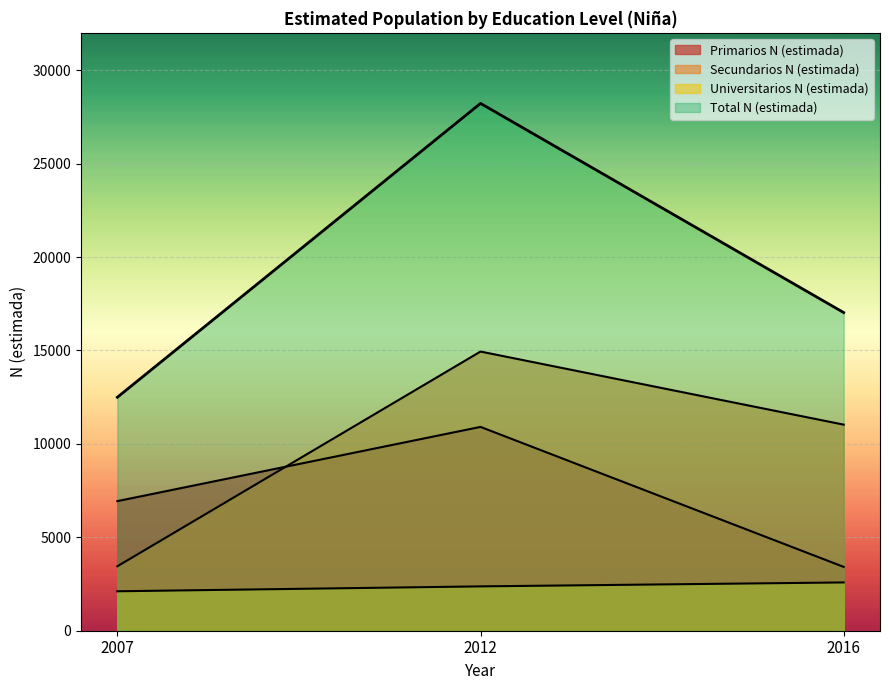

The value of Secundarios N (estimada) at 2016 is 11030. True or false?

True